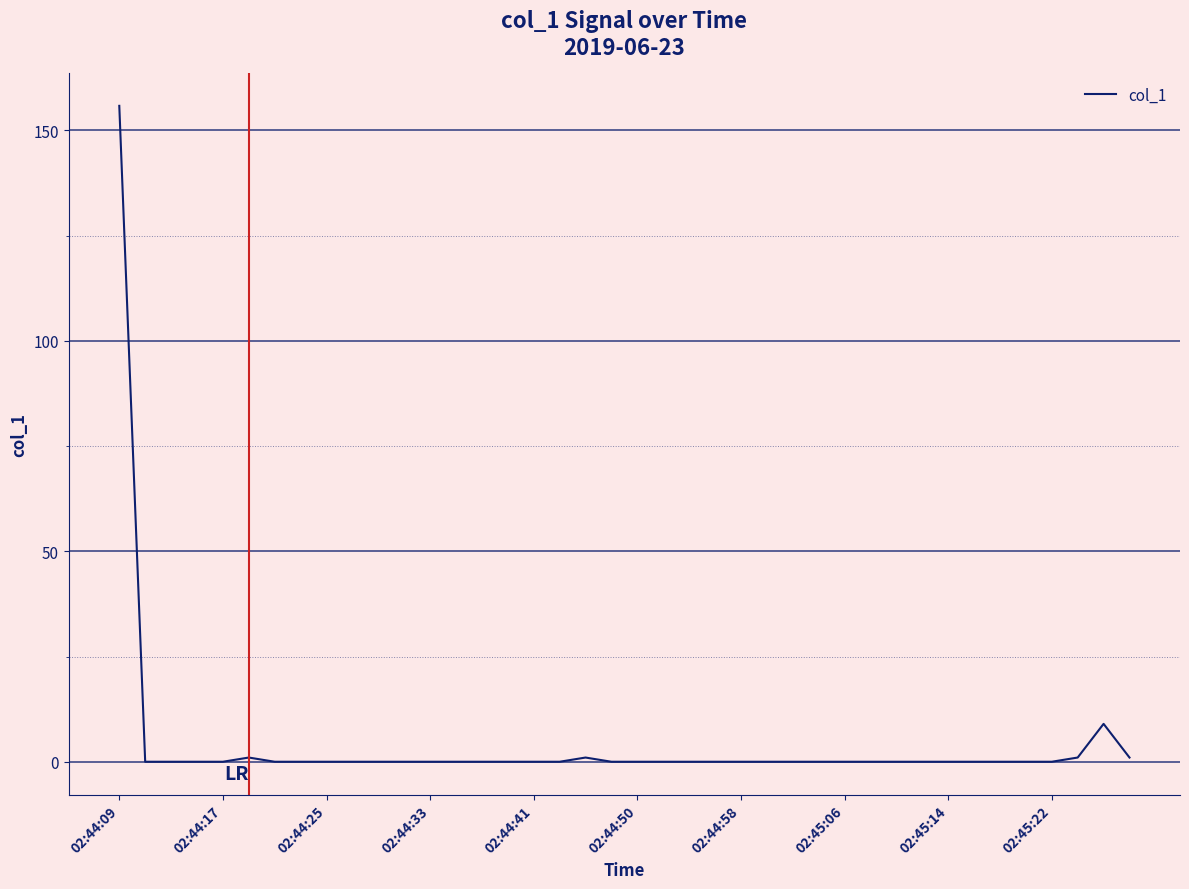

What is the greatest value displayed?

155.8